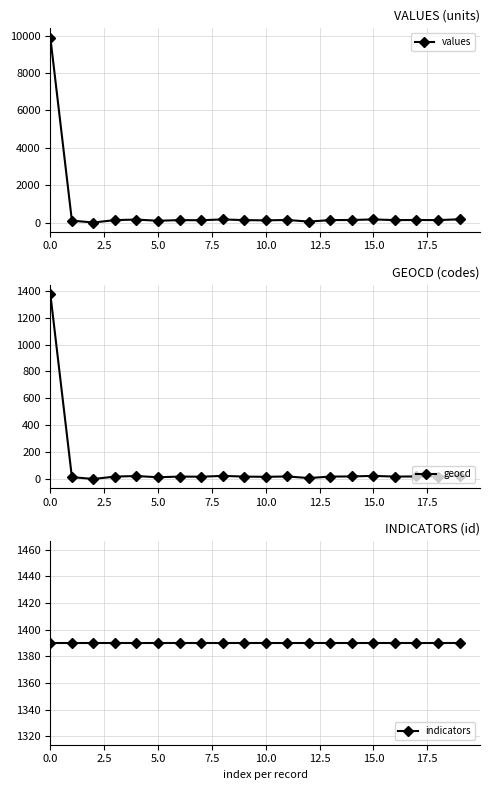

What is the spread (max minus min) of values at 11?

1371